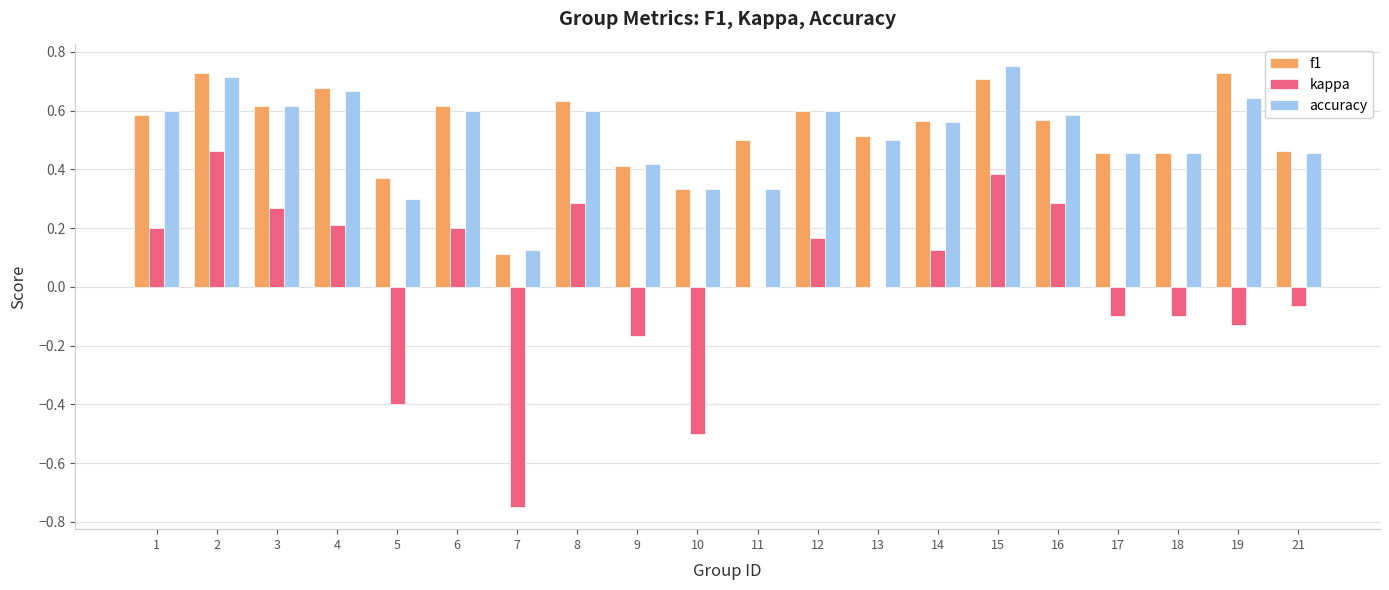

What is the sum of all f1 values?

10.6